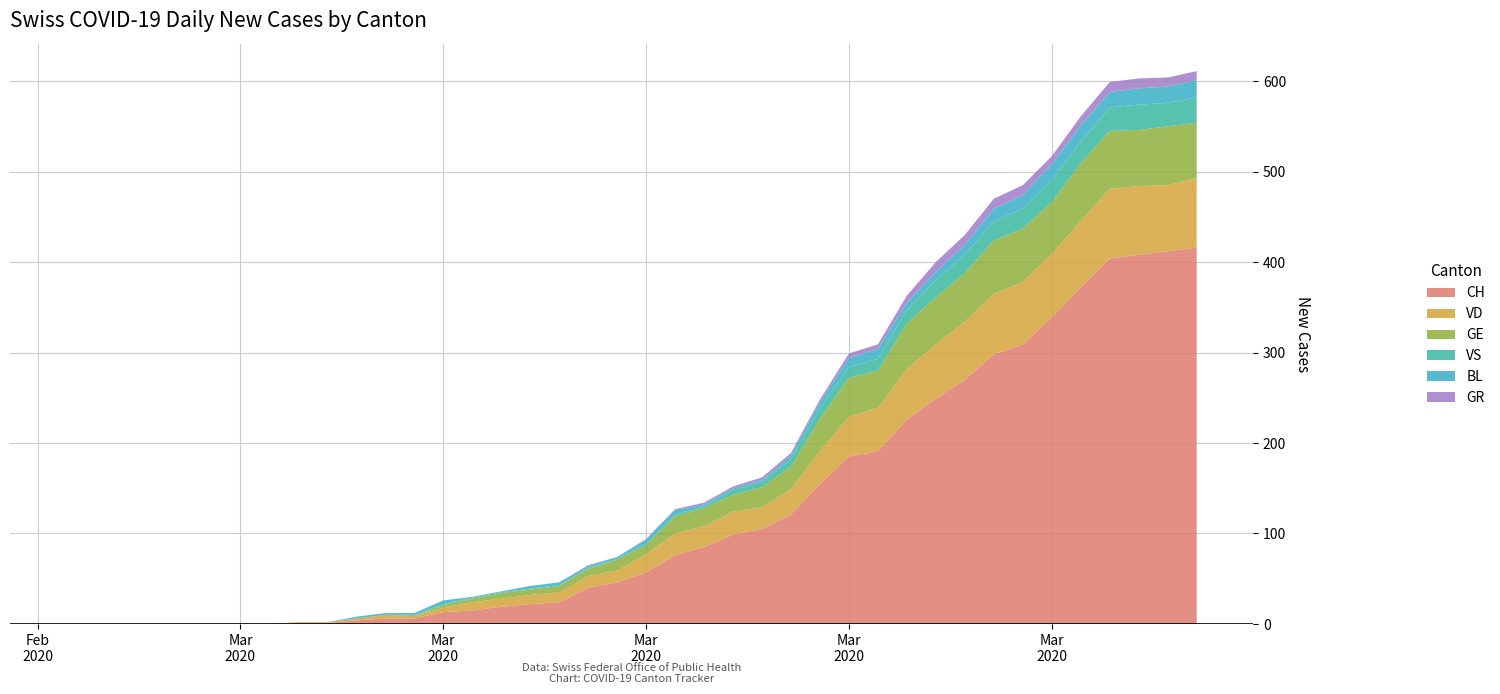

Reading left to right, extract all data points from this chart.

CH: 0=0	1=0	2=0	3=0	4=0	5=0	6=0	7=0	8=1	9=1	10=4	11=6	12=6	13=13	14=15	15=19	16=22	17=24	18=40	19=46	20=57	21=76	22=85	23=99	24=105	25=121	26=155	27=185	28=191	29=226	30=249	31=270	32=298	33=309	34=339	35=372	36=404	37=408	38=412	39=416
VD: 0=0	1=0	2=0	3=0	4=0	5=0	6=0	7=0	8=1	9=1	10=2	11=4	12=3	13=5	14=9	15=9	16=10	17=11	18=13	19=13	20=20	21=24	22=23	23=25	24=24	25=28	26=36	27=44	28=48	29=56	30=60	31=64	32=67	33=69	34=70	35=73	36=77	37=76	38=73	39=77
GE: 0=0	1=0	2=0	3=0	4=0	5=0	6=0	7=0	8=0	9=0	10=0	11=0	12=0	13=3	14=4	15=6	16=6	17=7	18=8	19=12	20=10	21=19	22=20	23=19	24=22	25=25	26=36	27=43	28=41	29=50	30=52	31=54	32=59	33=59	34=57	35=64	36=64	37=62	38=65	39=61
VS: 0=0	1=0	2=0	3=0	4=0	5=0	6=0	7=0	8=0	9=0	10=0	11=0	12=1	13=1	14=1	15=1	16=1	17=1	18=1	19=1	20=2	21=2	22=2	23=5	24=6	25=8	26=11	27=12	28=13	29=15	30=19	31=20	32=21	33=22	34=25	35=24	36=26	37=28	38=26	39=28
BL: 0=0	1=0	2=0	3=0	4=0	5=0	6=0	7=0	8=0	9=0	10=2	11=2	12=2	13=4	14=1	15=1	16=3	17=3	18=2	19=2	20=4	21=5	22=2	23=2	24=2	25=4	26=7	27=10	28=11	29=8	30=9	31=11	32=14	33=15	34=17	35=18	36=17	37=18	38=18	39=19
GR: 0=0	1=0	2=0	3=0	4=0	5=0	6=0	7=0	8=0	9=0	10=0	11=0	12=0	13=0	14=0	15=0	16=0	17=0	18=1	19=0	20=1	21=1	22=2	23=2	24=3	25=3	26=3	27=5	28=5	29=8	30=11	31=11	32=11	33=11	34=9	35=10	36=11	37=11	38=10	39=10